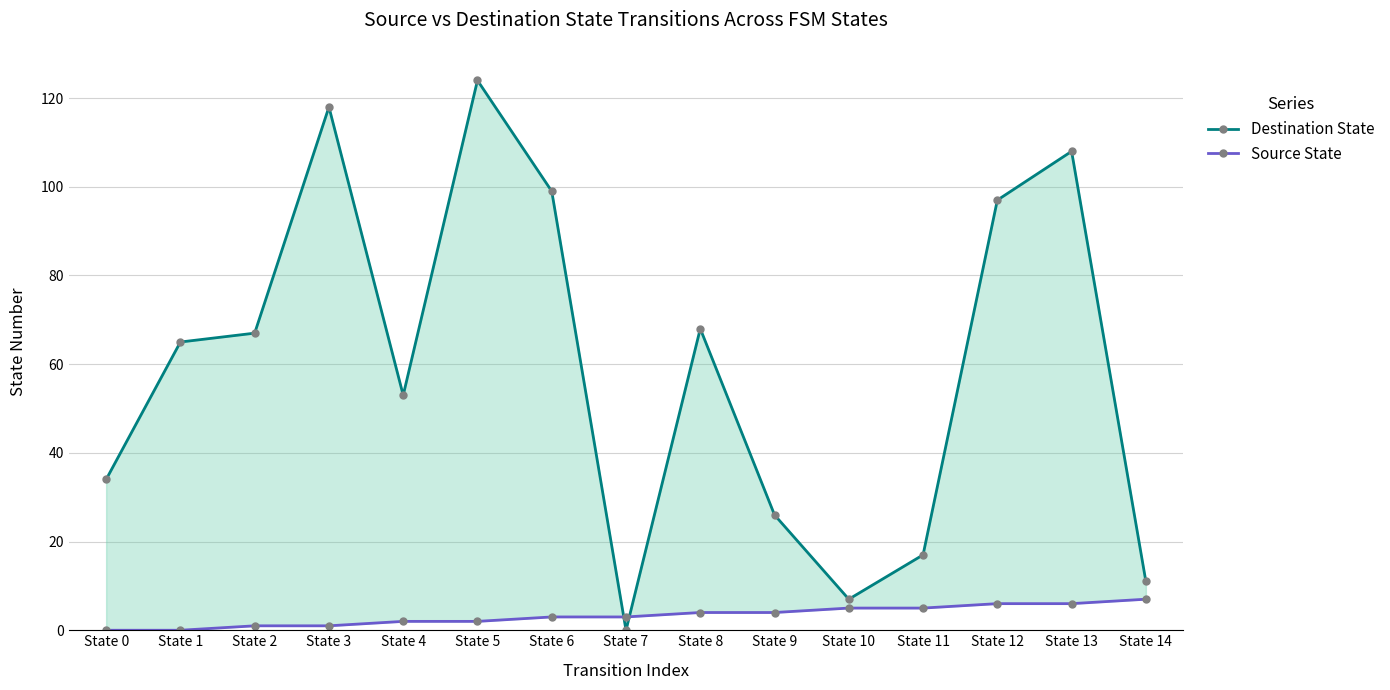

Count the Source State values in the range 1 to 5.

10